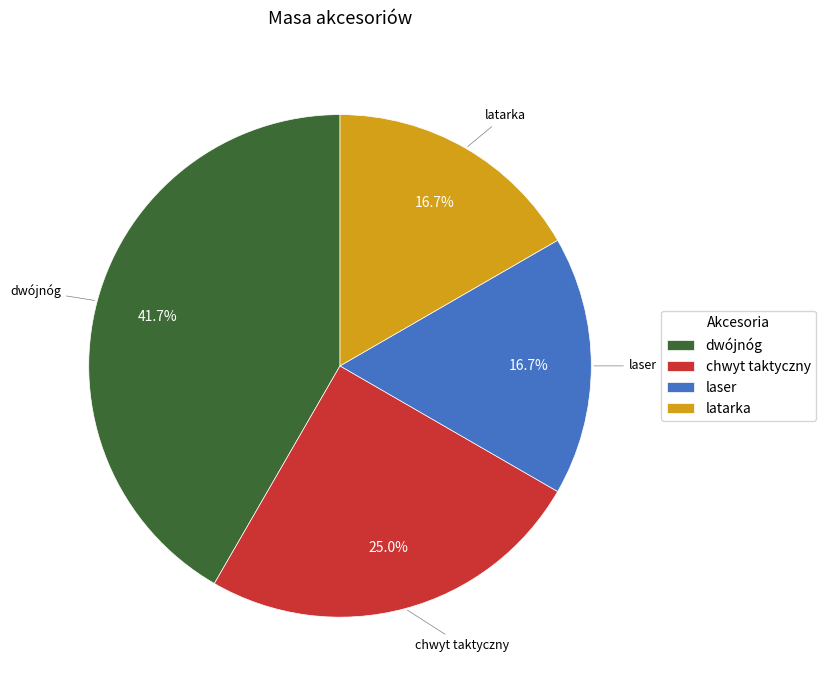

To the nearest percent, what percentage of the pie is chwyt taktyczny?

25%